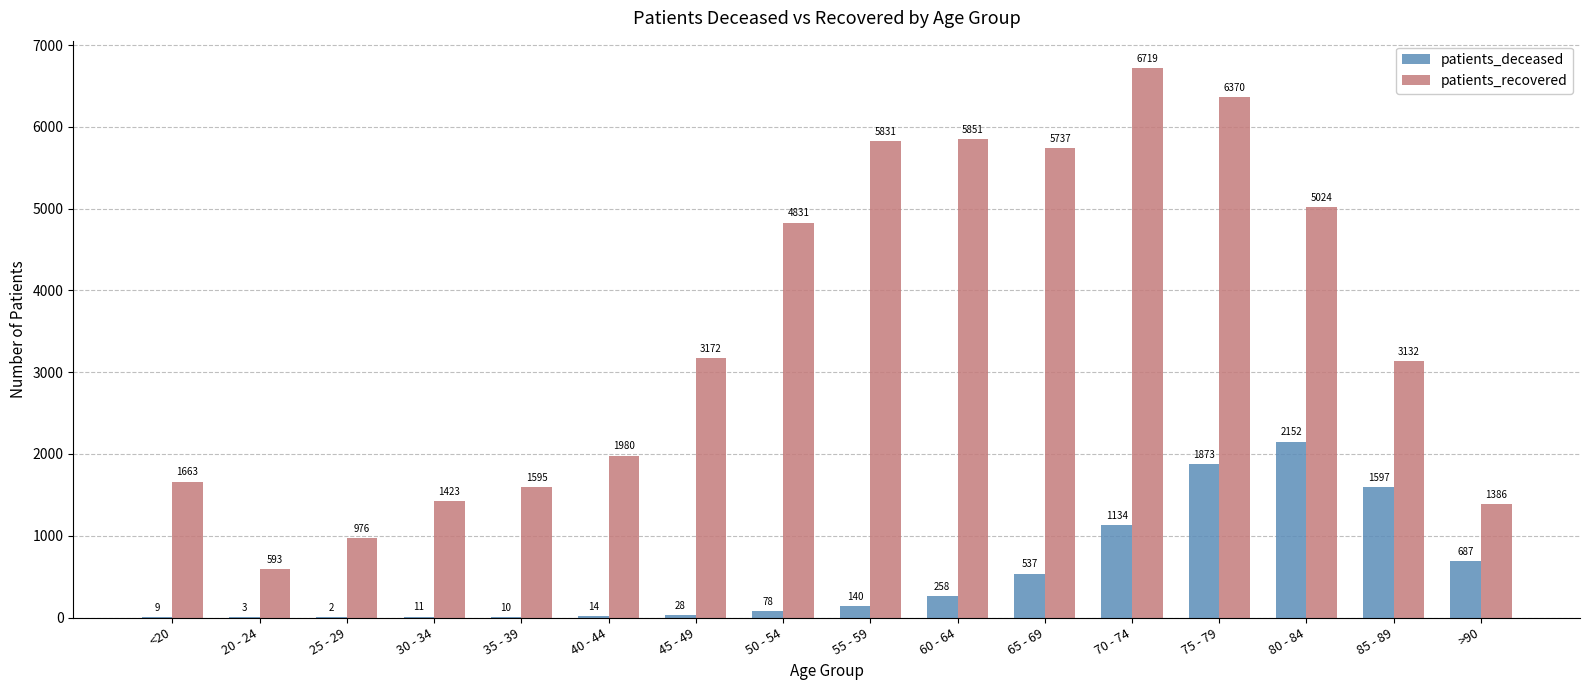

Does the chart contain stacked bars?

No